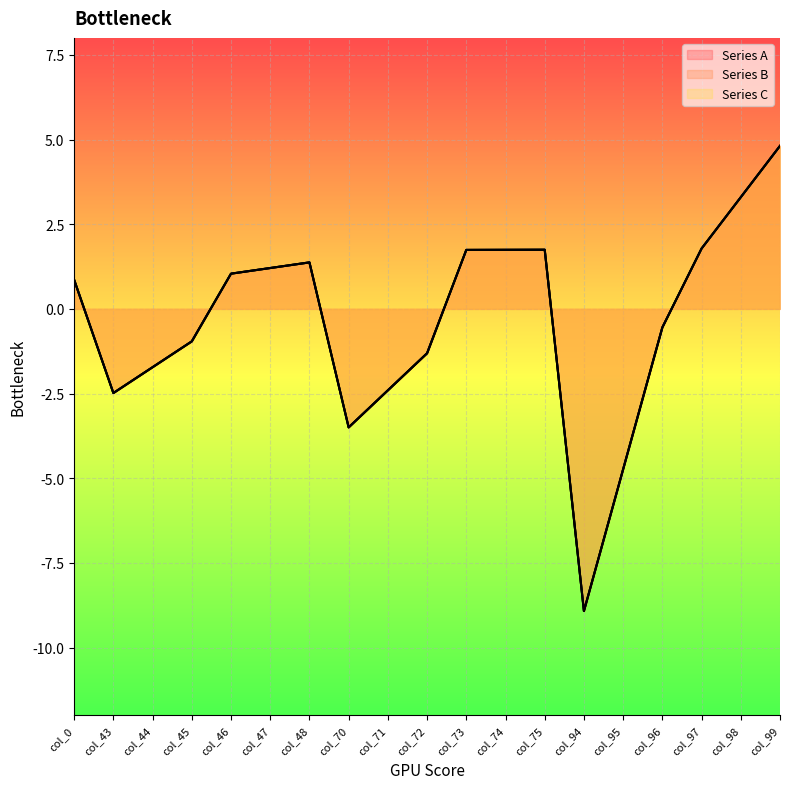

What is the maximum value for Series A?

4.8